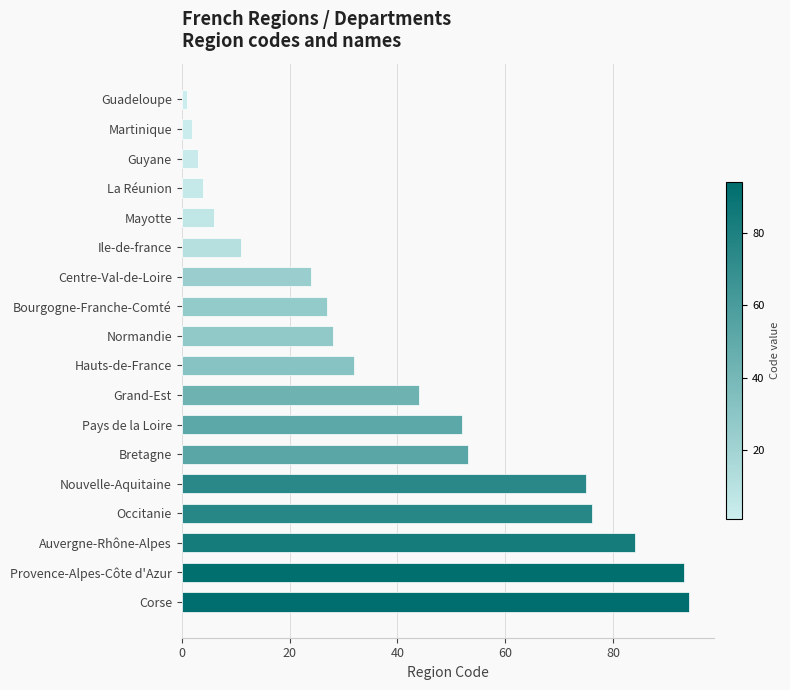

True or false: the data shows 40 at Bourgogne-Franche-Comté.

False